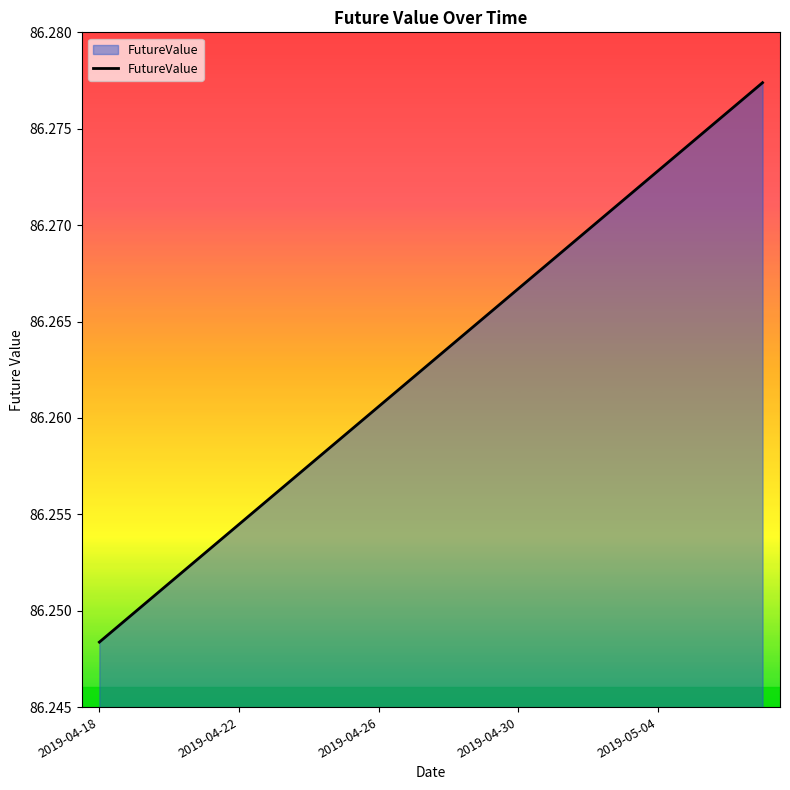

How many lines are shown in the chart?

1